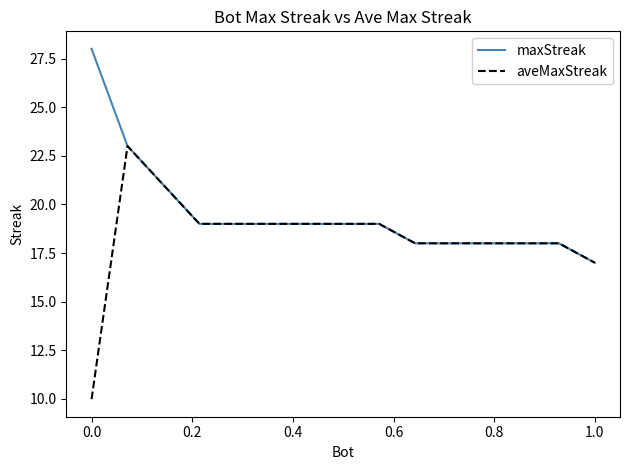

What is the maximum value for maxStreak?

28.0